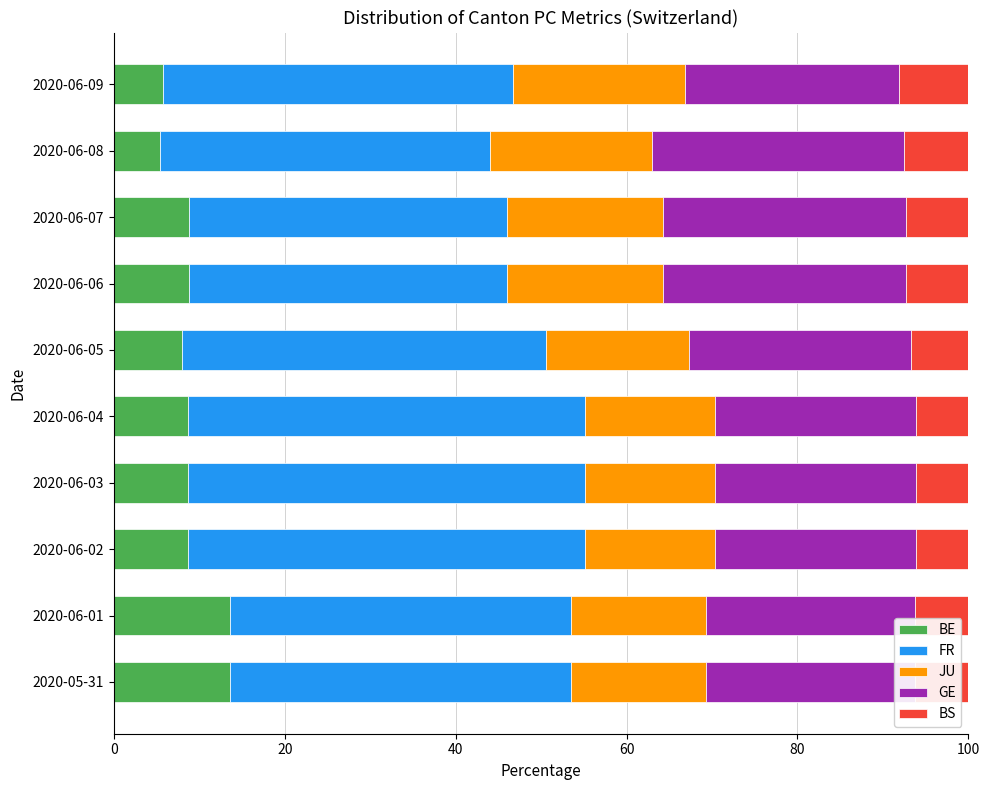

What is the minimum value for BE?

5.4